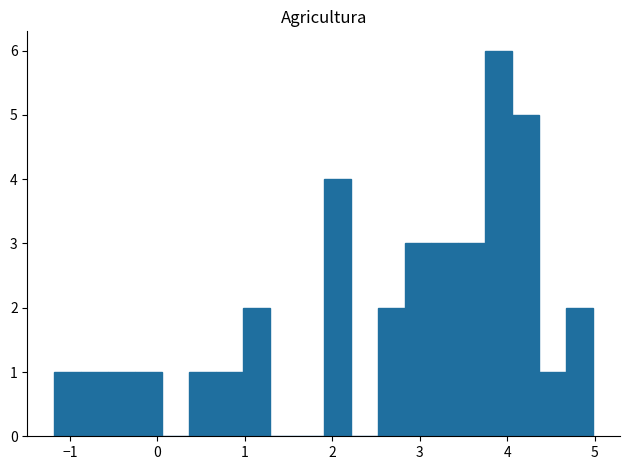

Read against the x-axis, roughly where is the centre of the tallest bar?

3.9